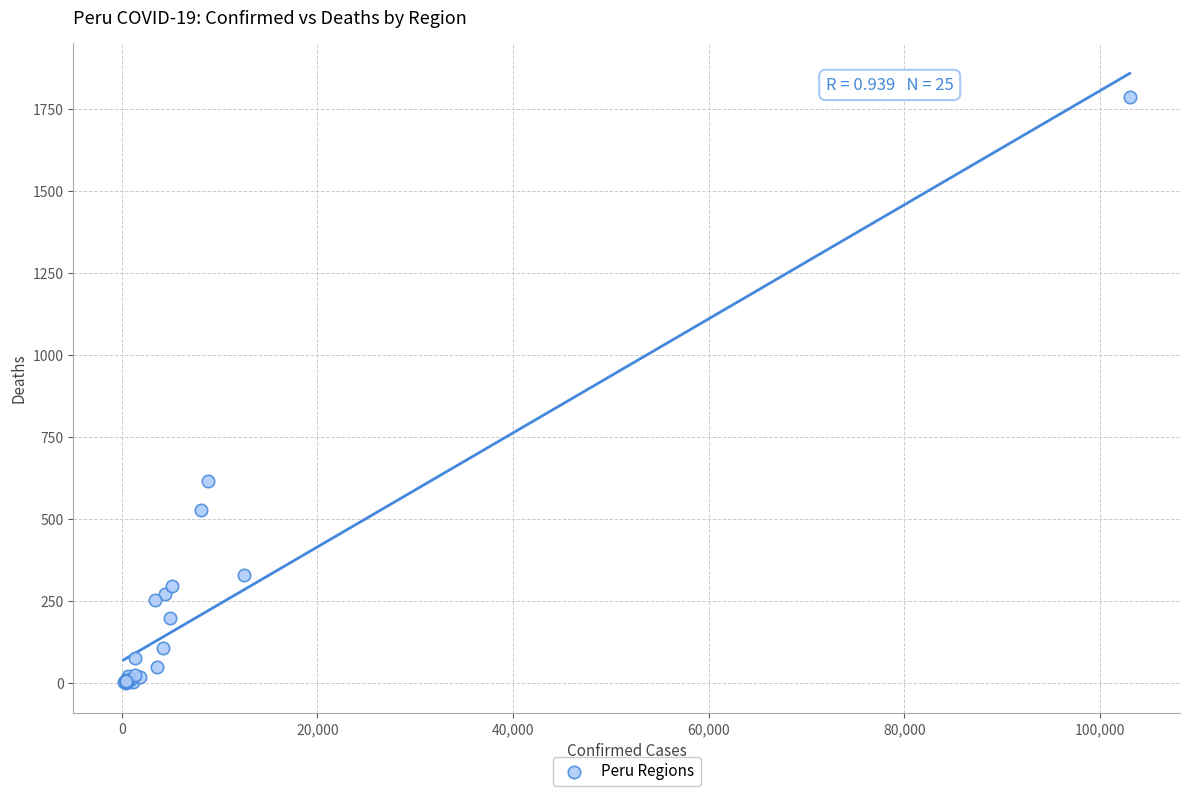

What Y value in the scatter plot is closest to 893?

616